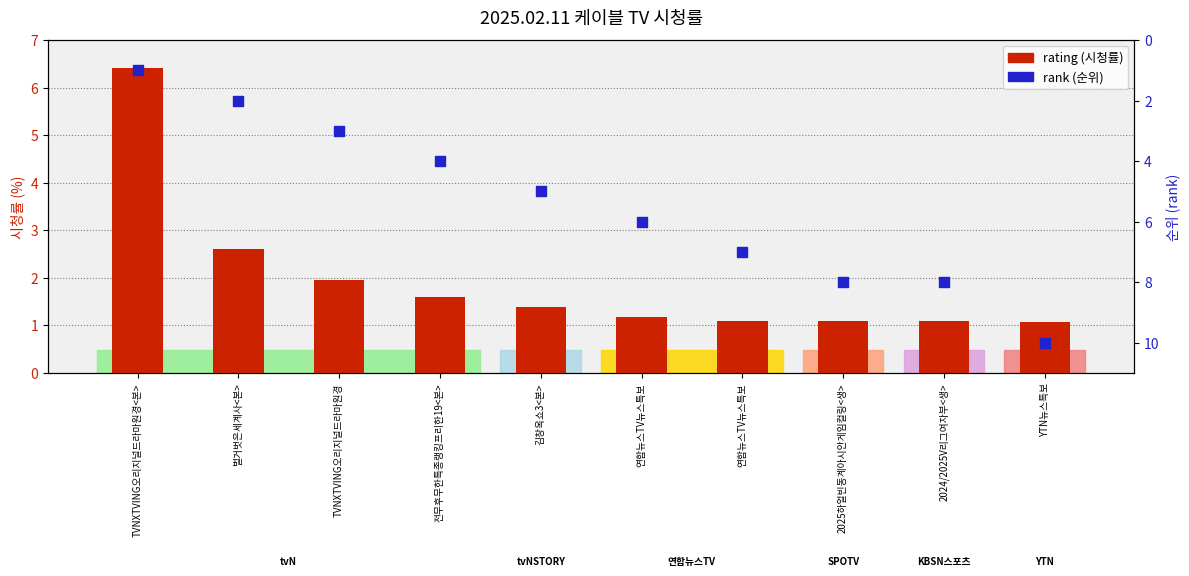

What is the total value across all series at 연합뉴스TV뉴스특보?

7.2